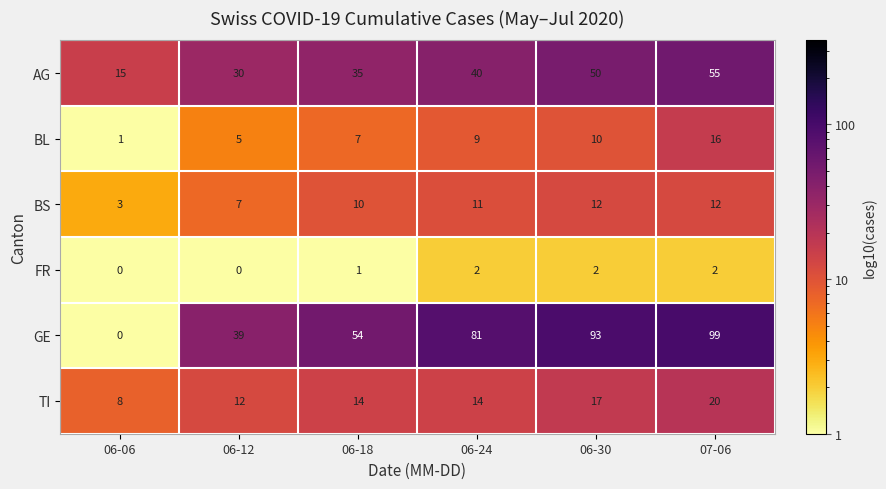

Is it true that GE equals 158 at 07-06?

False